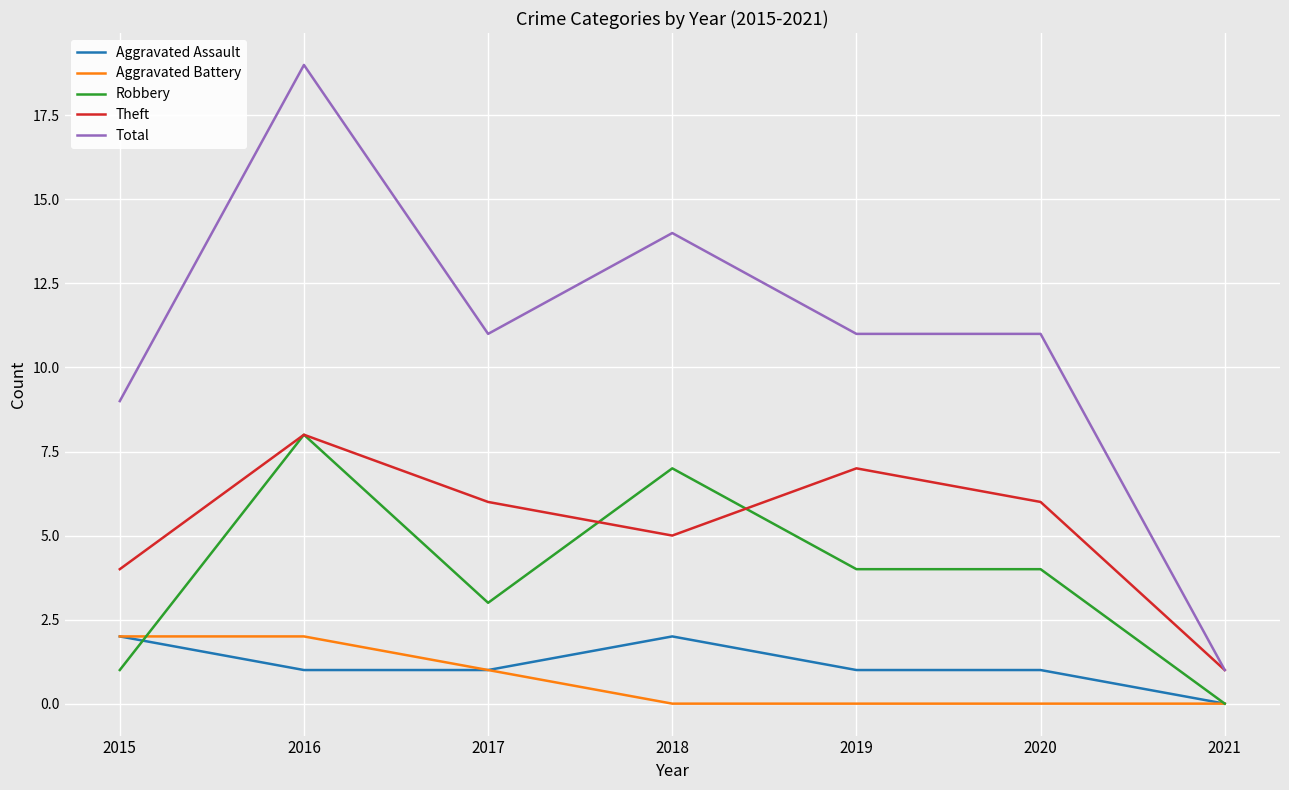

The Total series shows 11 at 2020. True or false?

True